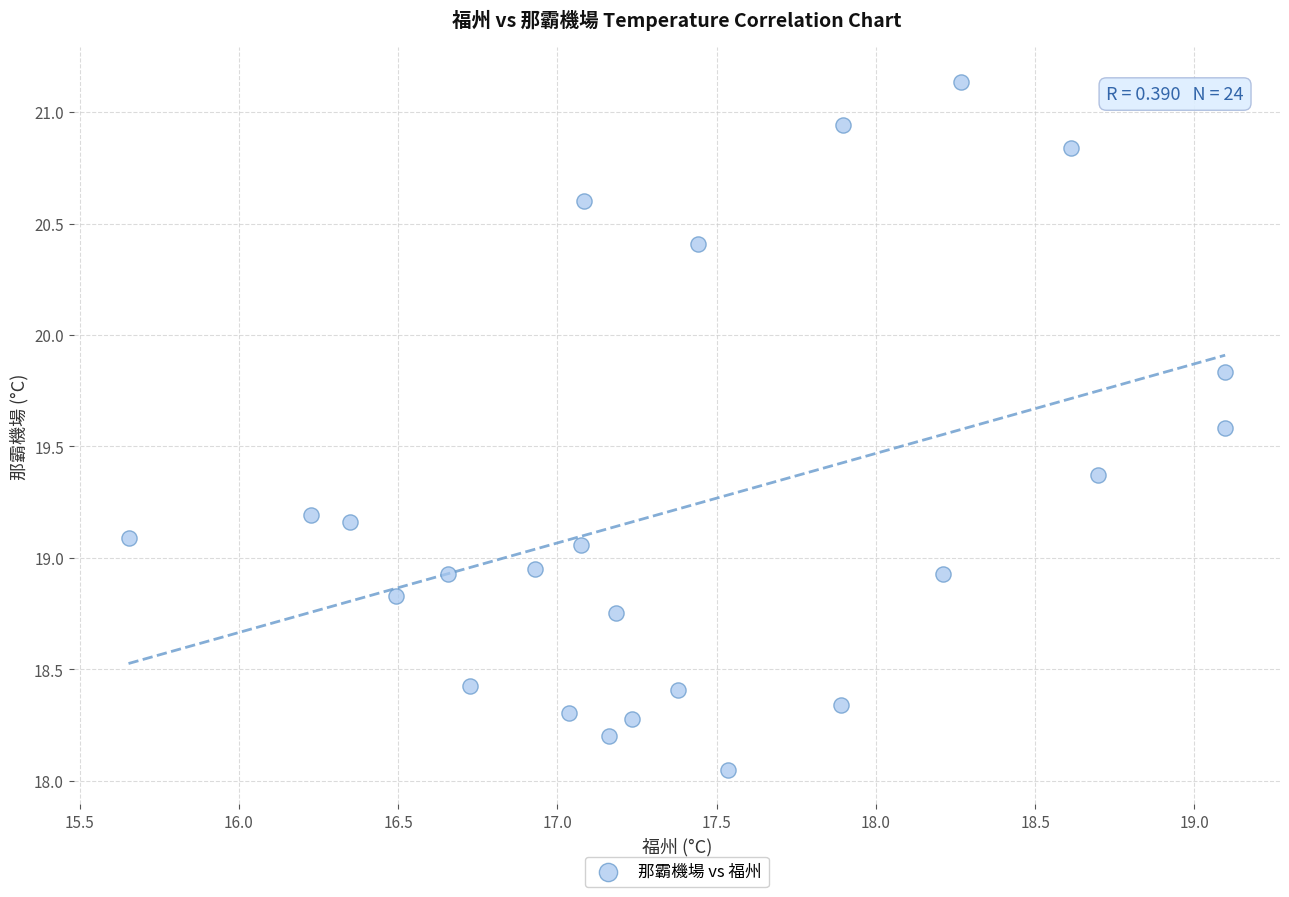

What is the range of X values (max minus min)?

3.4